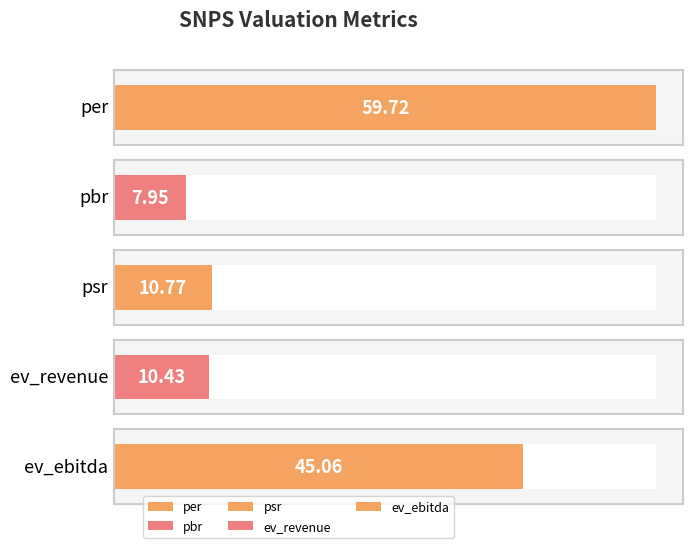

What is the change in value from pbr to ev_ebitda?

+37.1